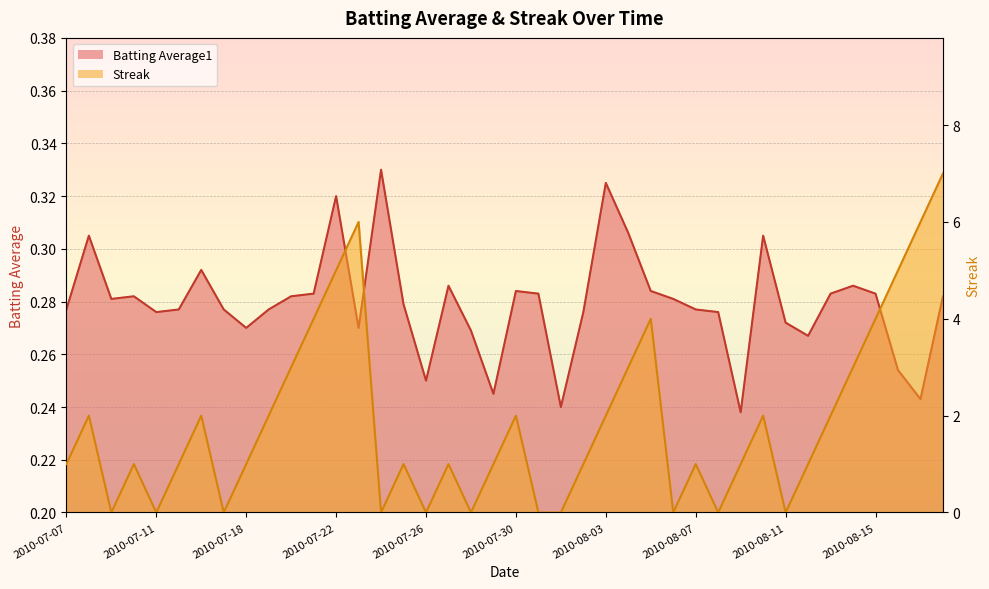

List the series in order of their peak value, lowest first.

Batting Average1, Streak